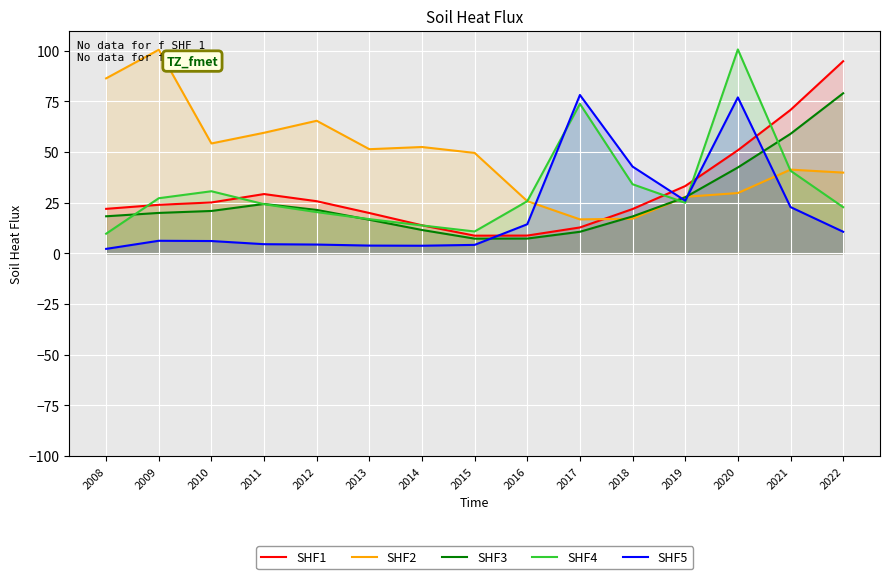

True or false: SHF1 and SHF3 cross at least once.

False